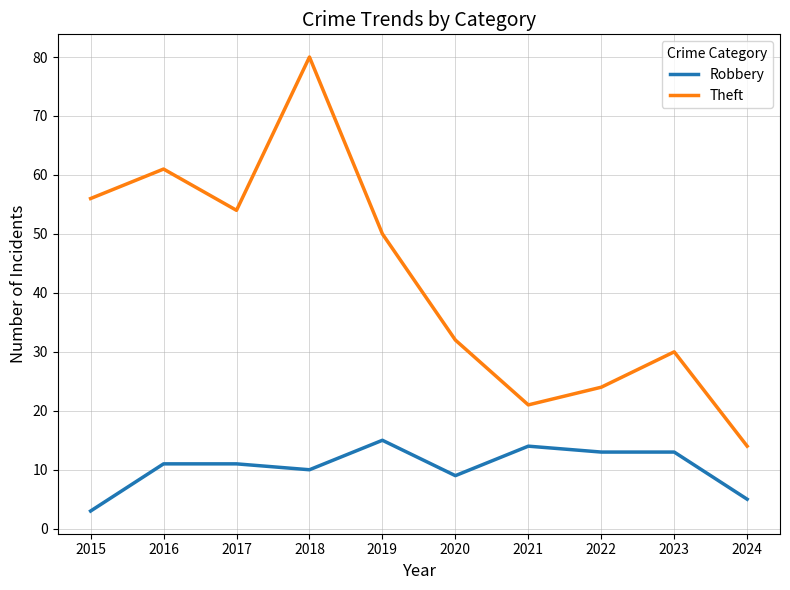

True or false: Theft and Robbery intersect in this chart.

False